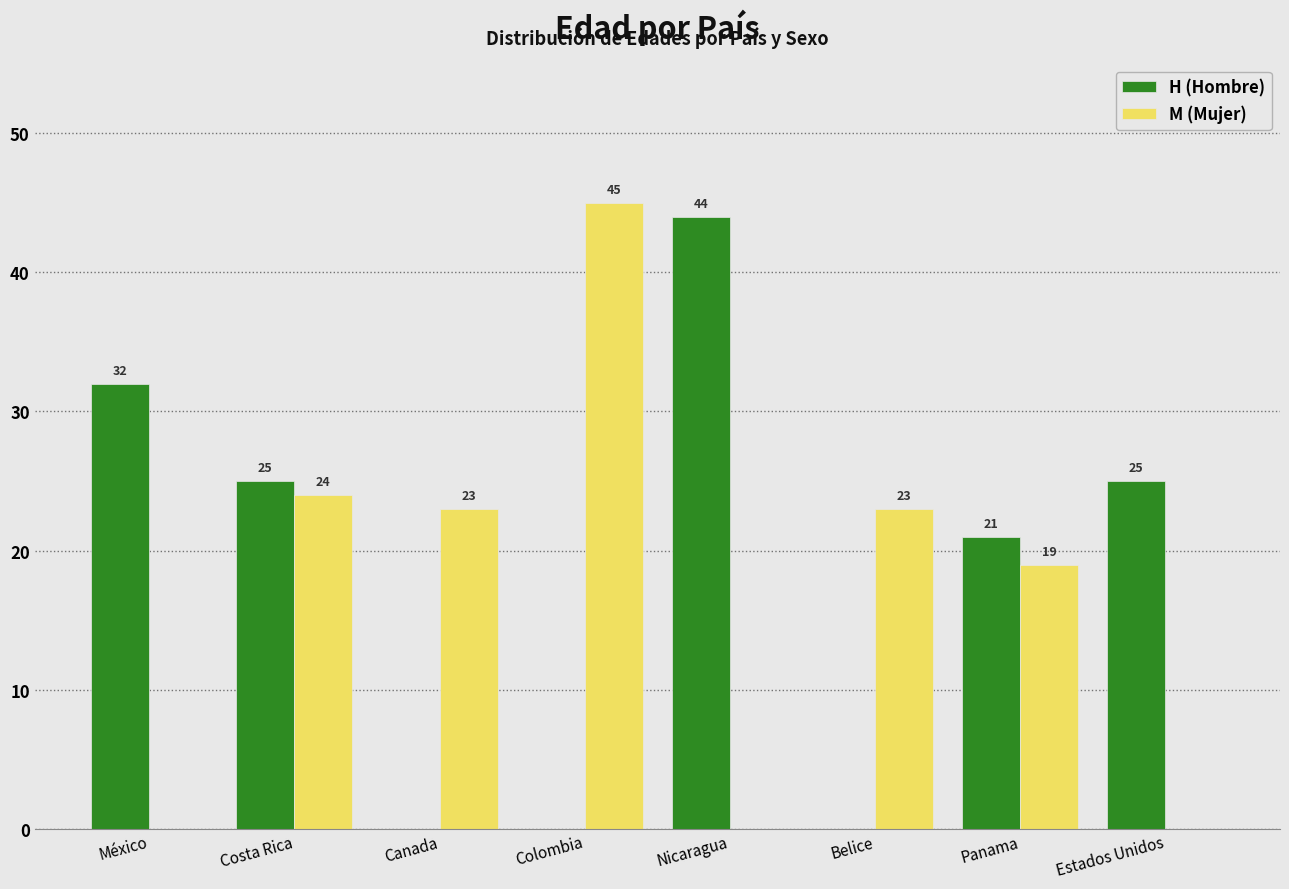

What is the maximum value shown in the chart?

45